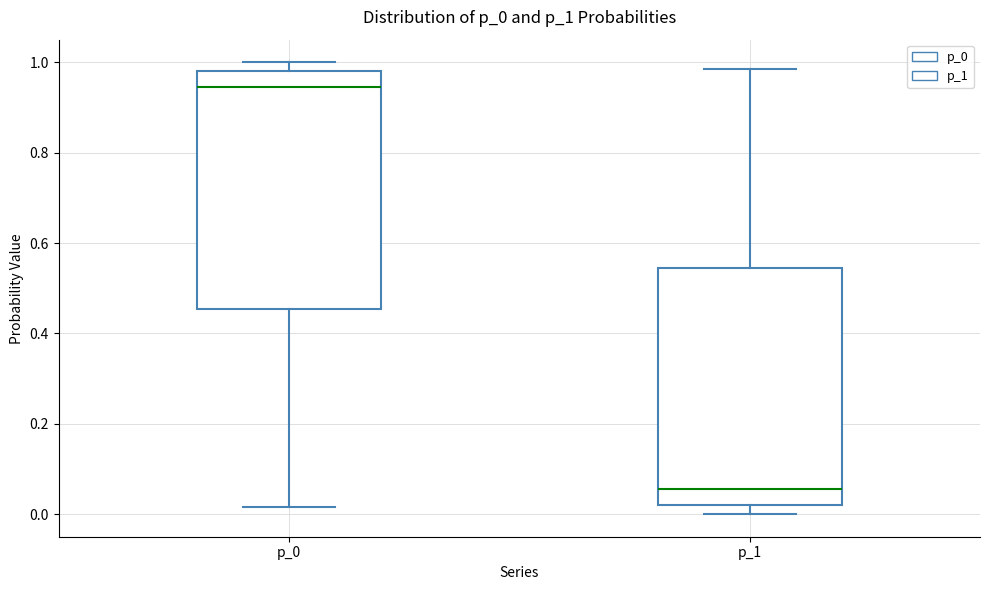

Where is the upper edge of the box for p_0 on the y-axis? The values are not printed on the chart, so give them approximately, as read against the axis.

0.98